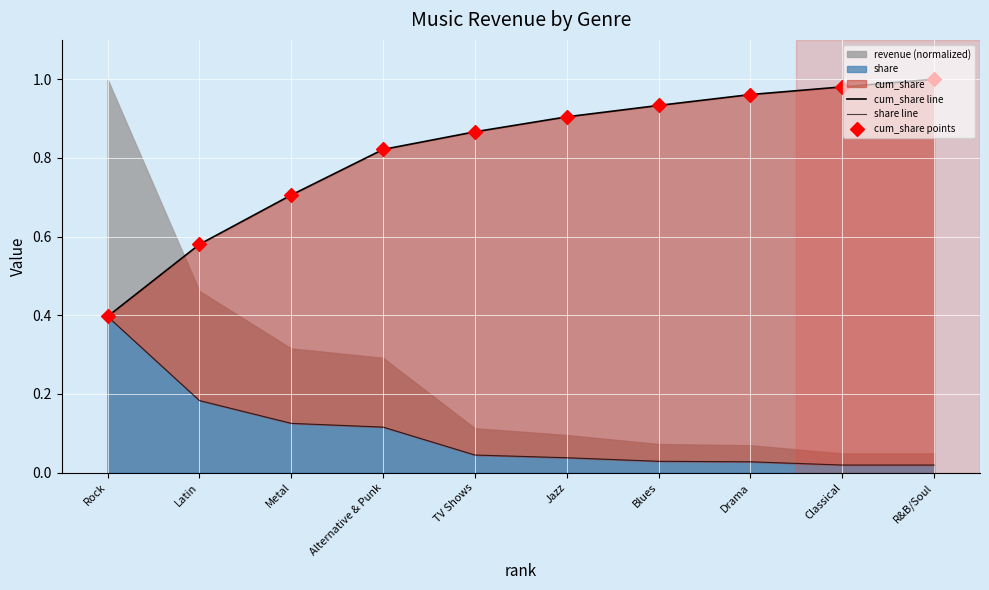

Which series contains the lowest Y value?

share line